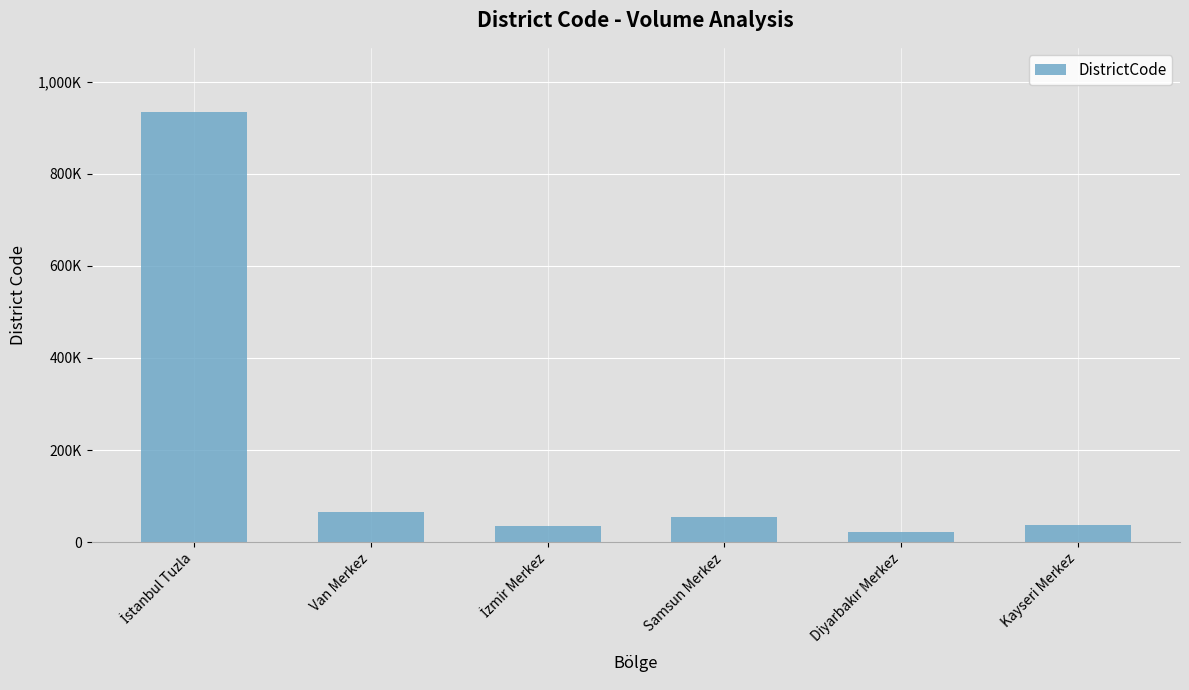

At which label is the value closest to 477508?

Van Merkez